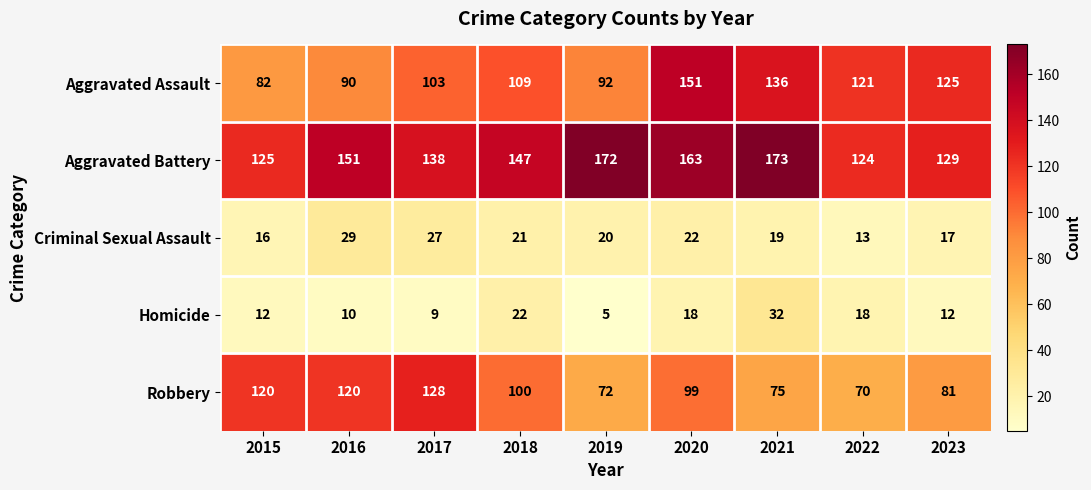

What is the difference between the Aggravated Assault values at 2020 and 2016?

61